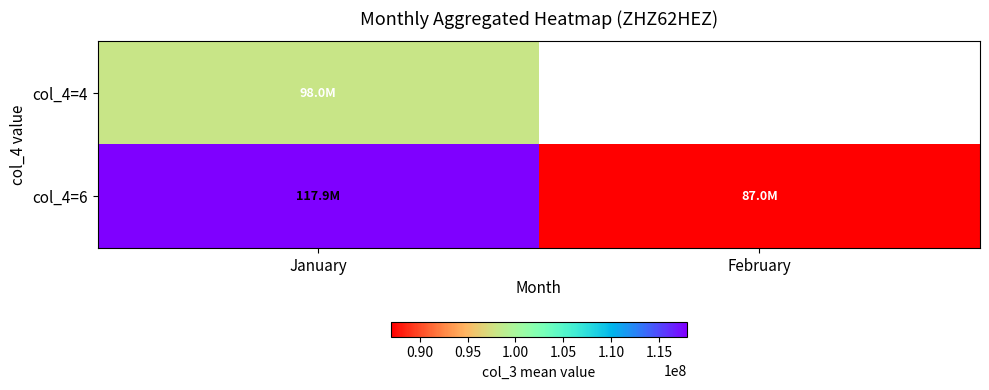

How many values in col_4=4 are above zero?

1